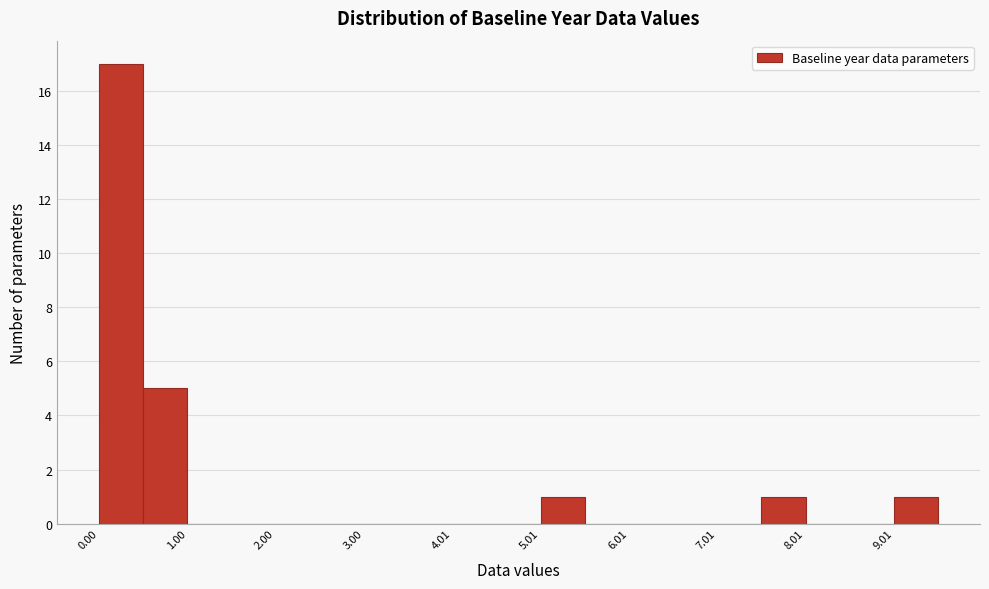

Around what value on the x-axis is the tallest bar? Give the approximate position of its centre, as read against the axis.

0.2